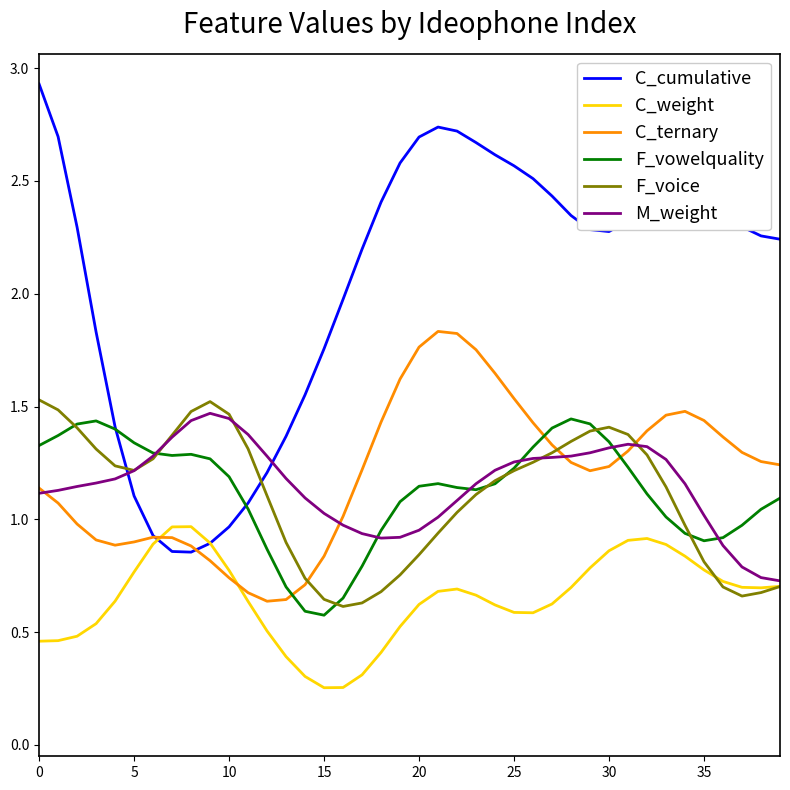

After their last crossing, which series has the higher values: C_cumulative or M_weight?

C_cumulative